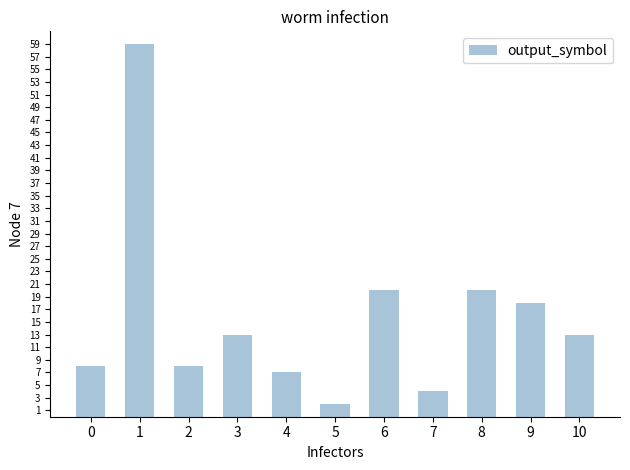

At which category does the chart reach its peak across all series?

1